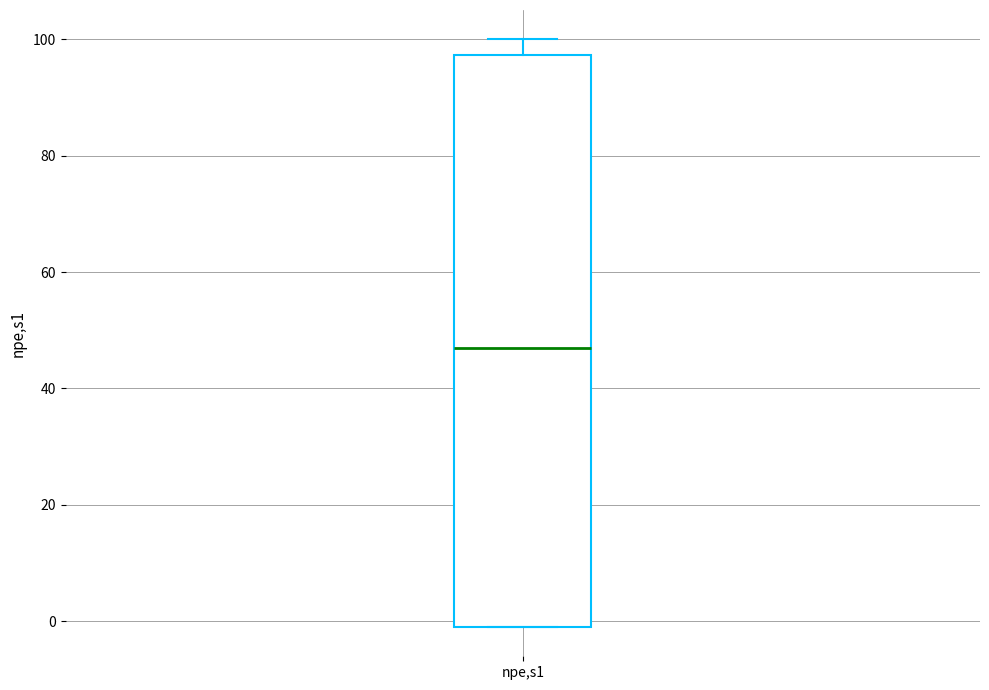

Read this box plot against the y-axis: the position of the median line, the range covered by the box, and the ends of both whiskers. The values are not printed on the chart, so give them approximately, as read against the axis.

median 48, box 0 to 98, whiskers 0 to 100